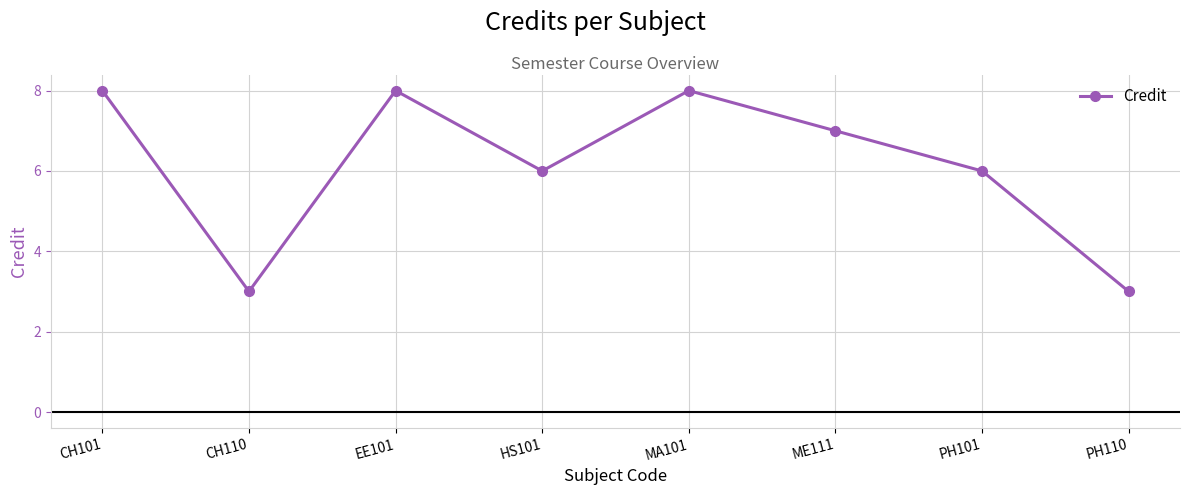

Reading right to left, what are all the values shown in this chart?

3	6	7	8	6	8	3	8